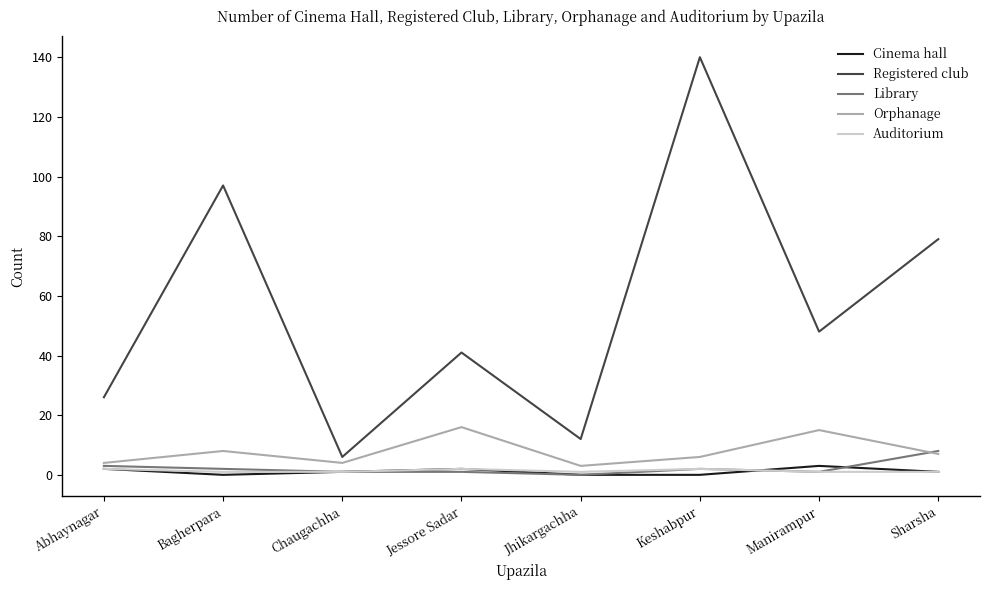

True or false: Orphanage has a value of 4 at Abhaynagar.

True